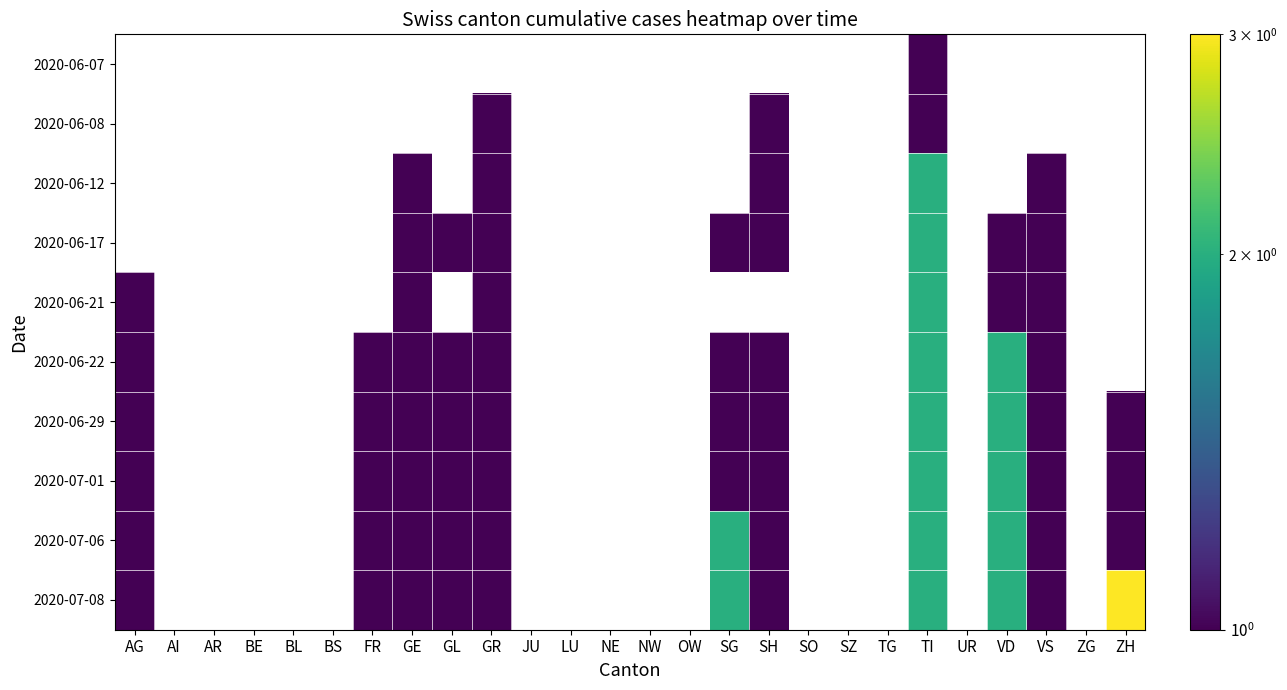

Is the value of 2020-06-29 at TI greater than the value of 2020-07-08 at UR?

No